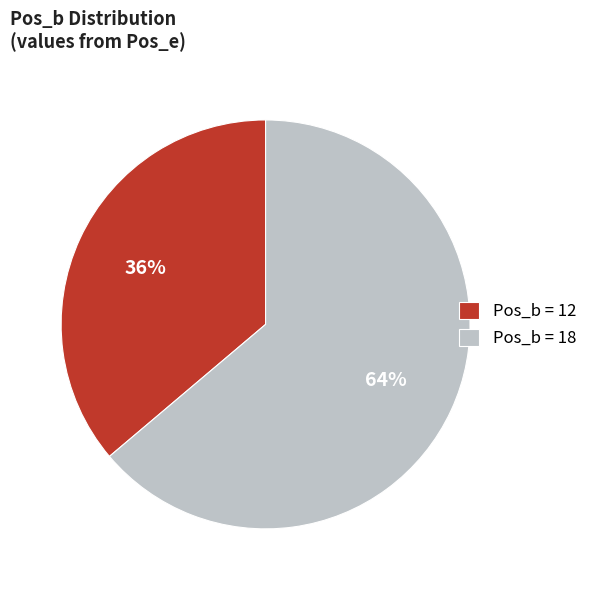

True or false: Pos_b = 12 accounts for 29% of the total.

False